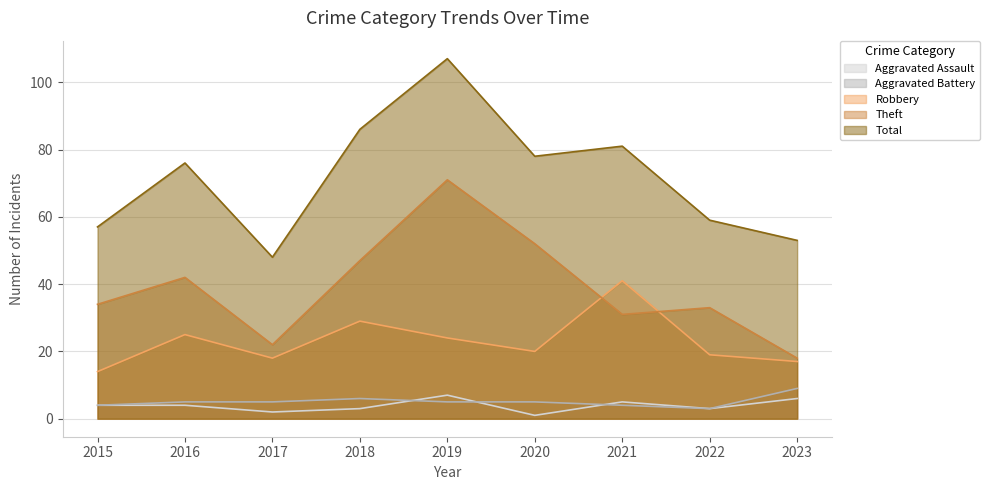

What is the value of the Robbery point at the 4th from the left?

29